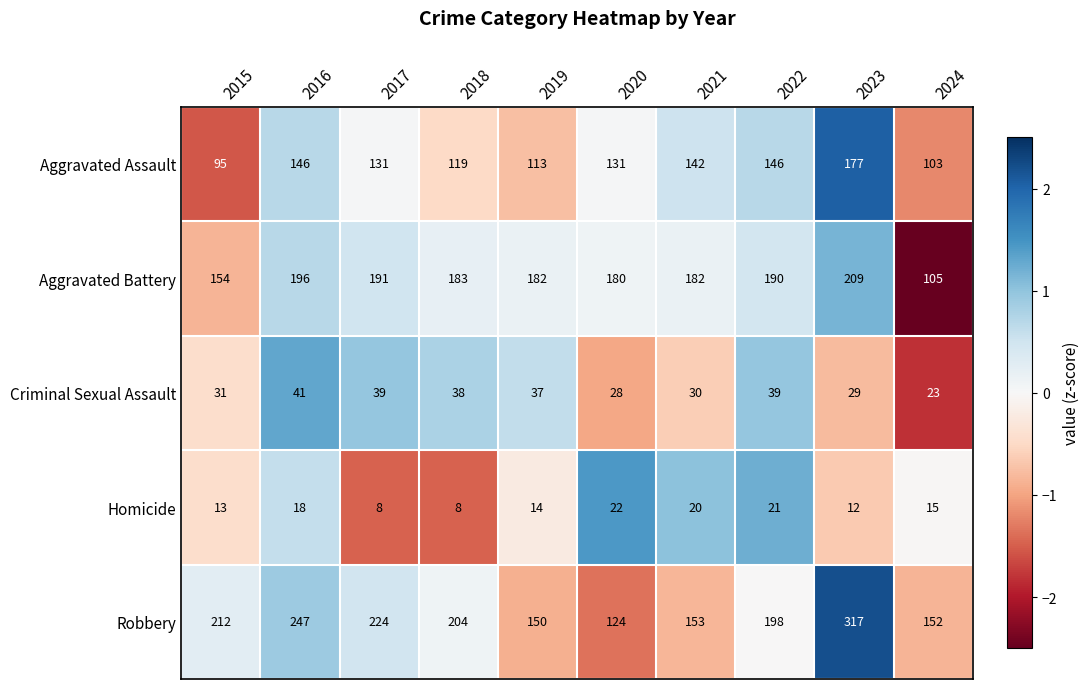

How many data points does each series have?

10